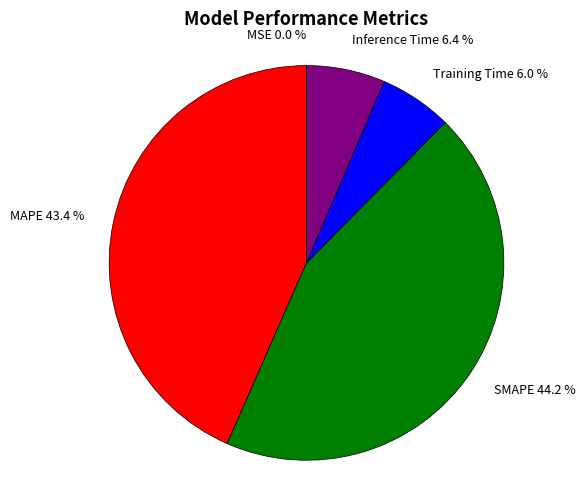

Does any single category account for the majority?

No